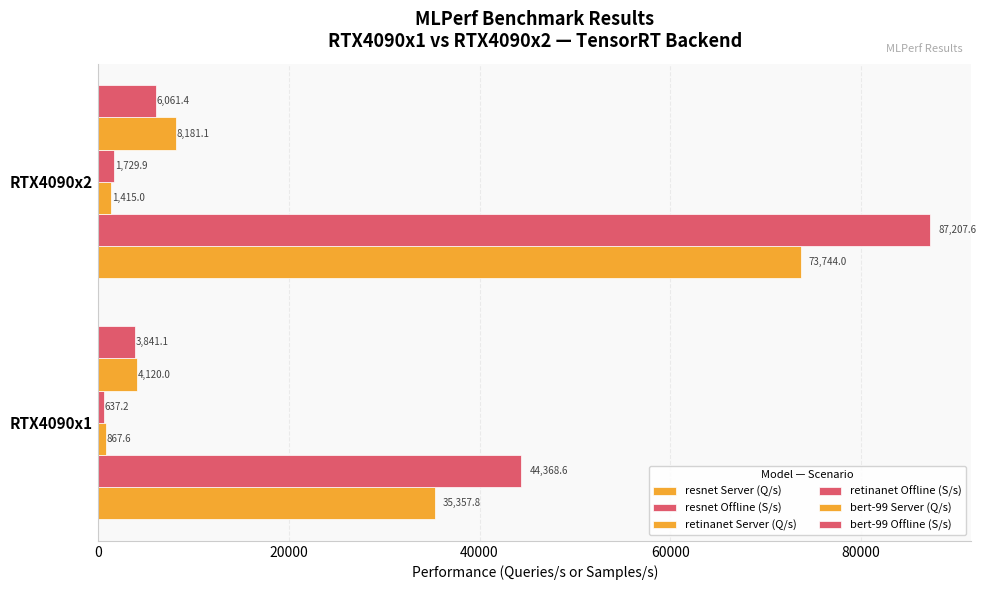

What is the highest value of the bert-99 Server (Q/s) series?

8181.1